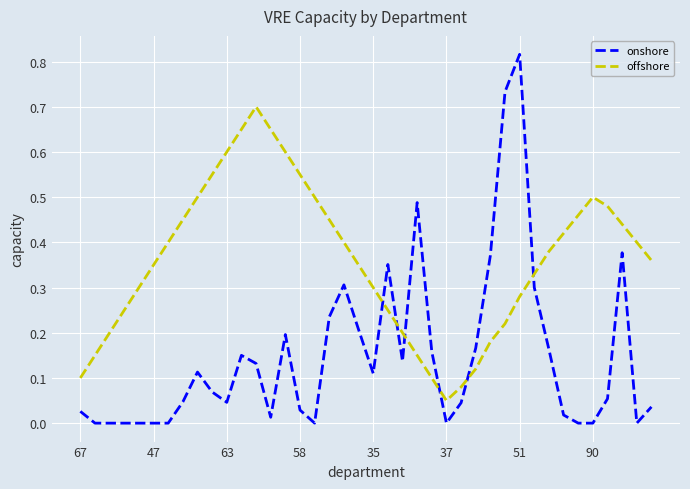

Which series has the largest total across all categories?

offshore